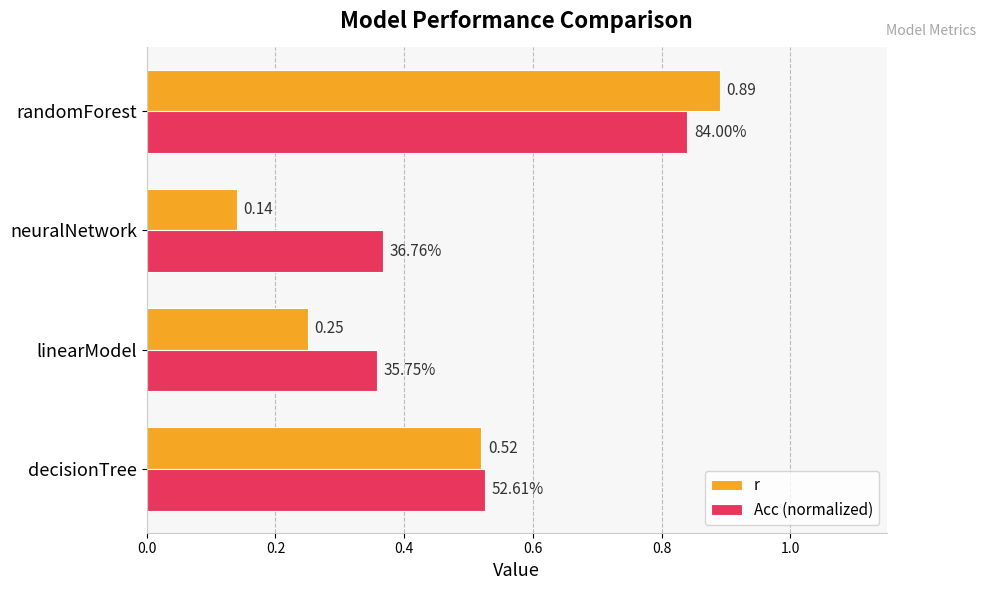

What is the sum of the r values at randomForest and neuralNetwork?

1.0